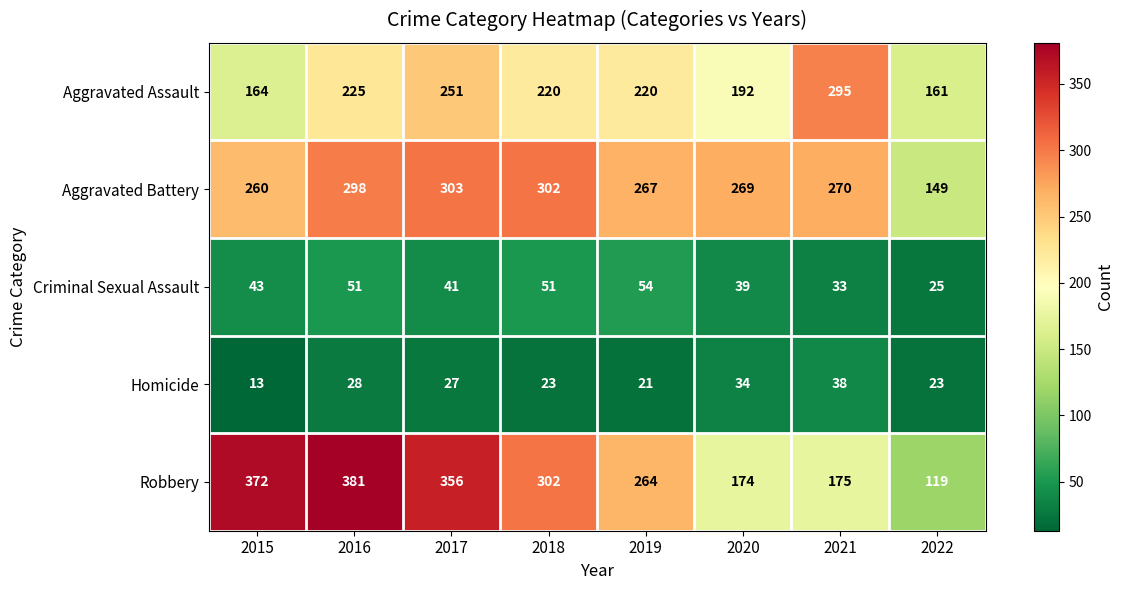

At which label does Homicide reach its peak?

2021